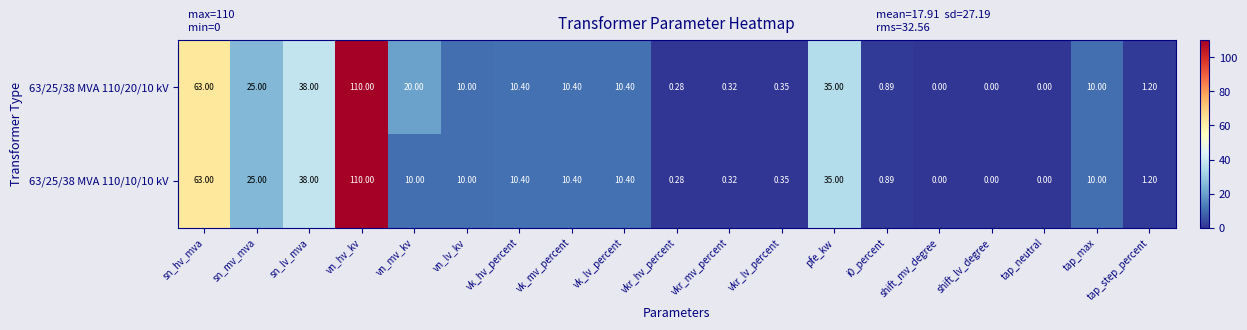

Which category has the highest value in the 63/25/38 MVA 110/10/10 kV series?

vn_hv_kv